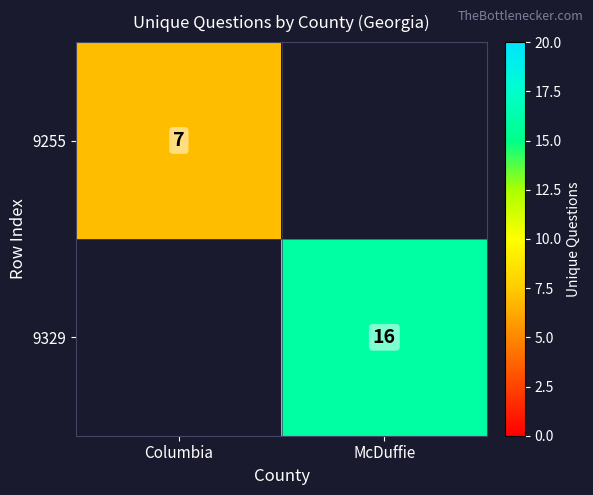

The value of 9255 at Columbia is 4. True or false?

False